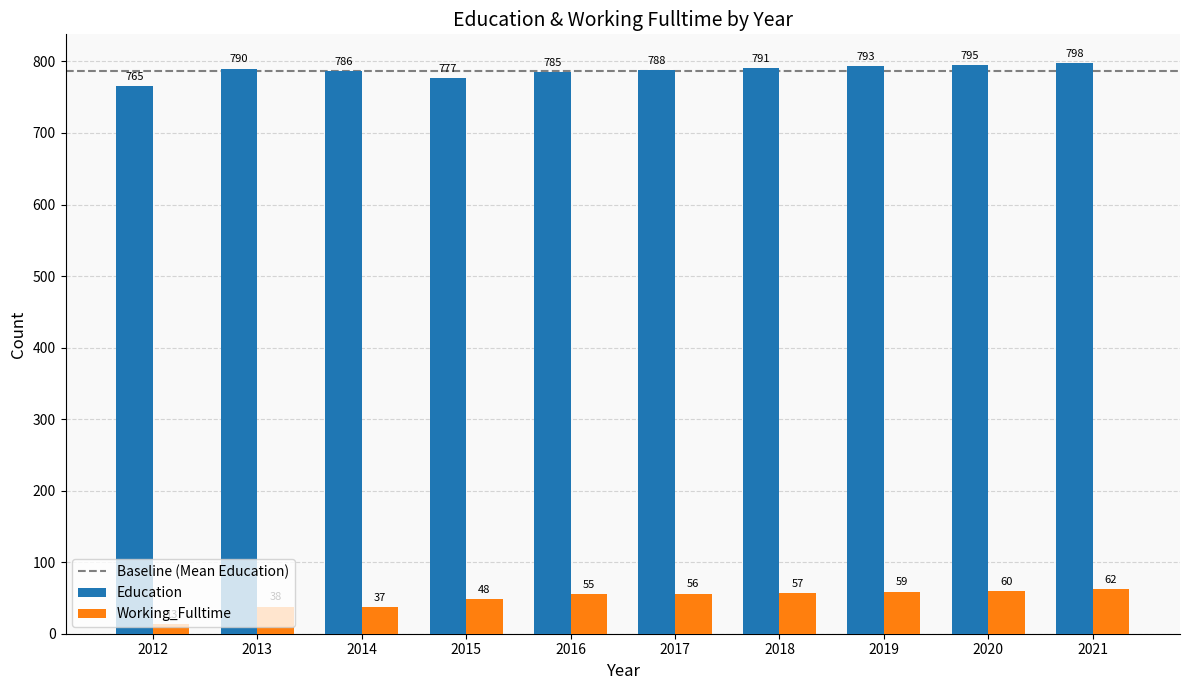

Is the value of Working_Fulltime at 2018 greater than the value of Education at 2018?

No